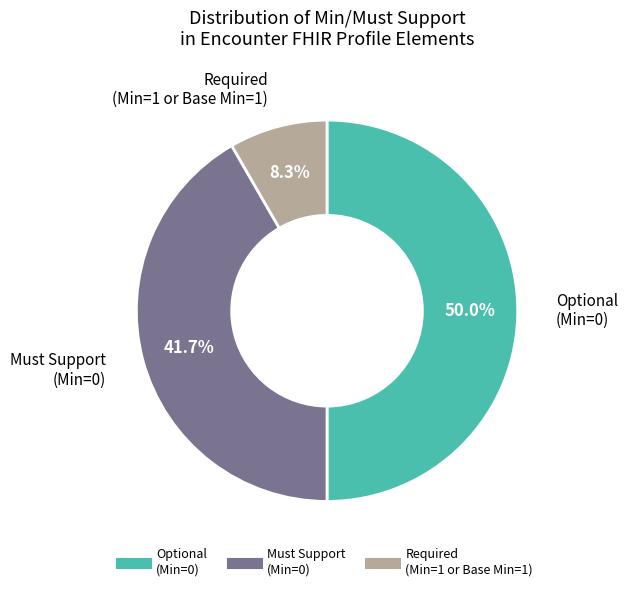

How many slices are in this pie chart?

3